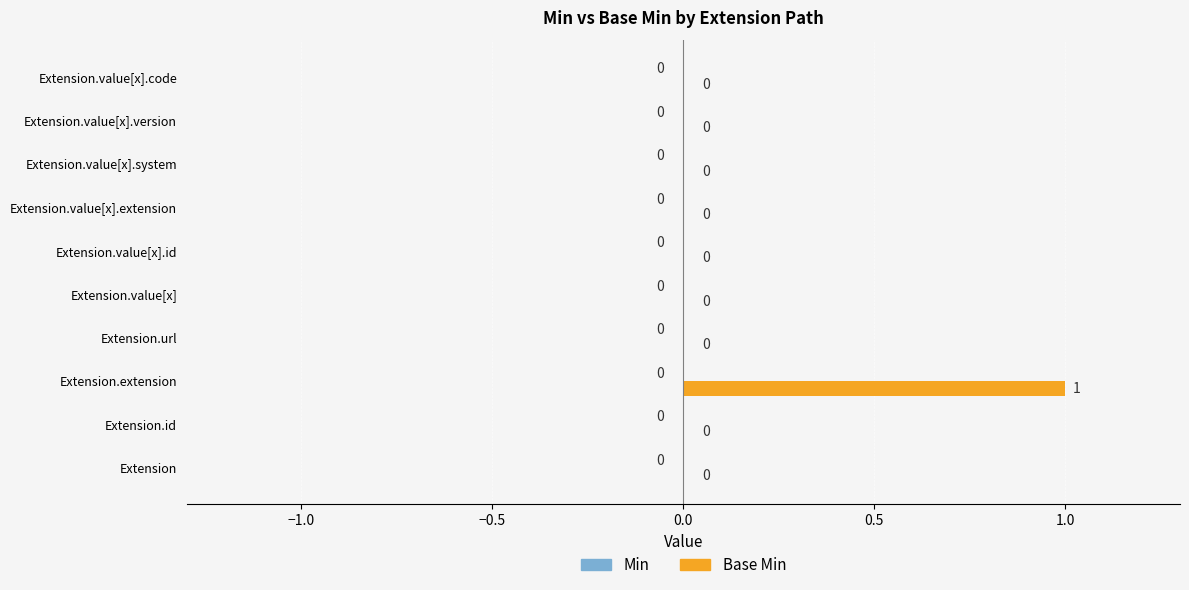

Reading top to bottom, list all the values displayed in this chart.

Extension.value[x].code=0	Extension.value[x].version=0	Extension.value[x].system=0	Extension.value[x].extension=0	Extension.value[x].id=0	Extension.value[x]=0	Extension.url=0	Extension.extension=1	Extension.id=0	Extension=0